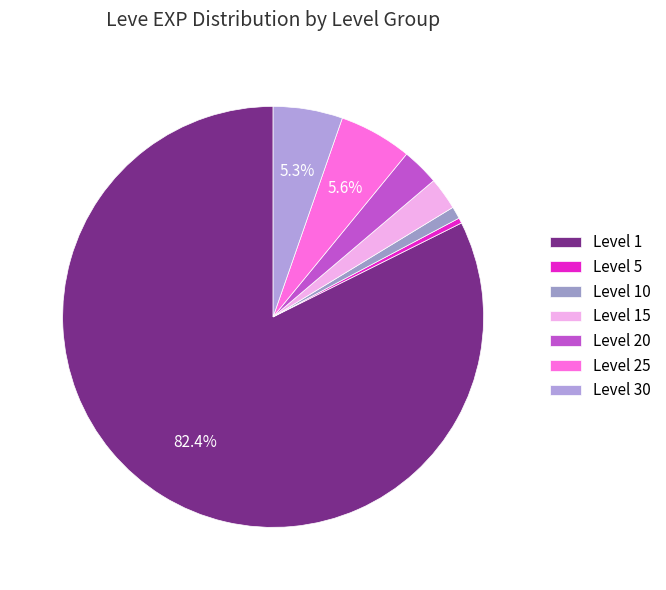

To the nearest percent, what is the average slice percentage?

14%